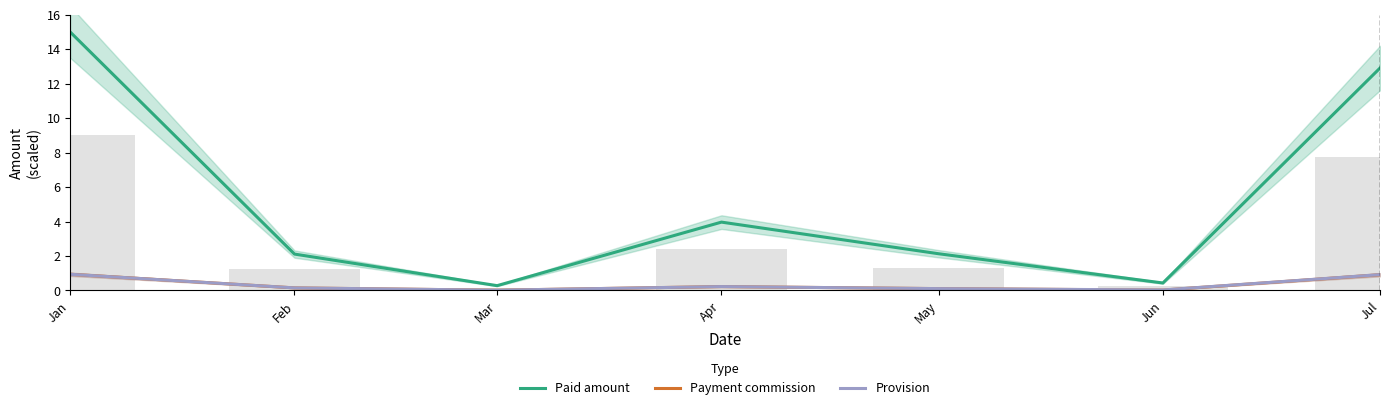

Which category has the highest value across all series?

Jan